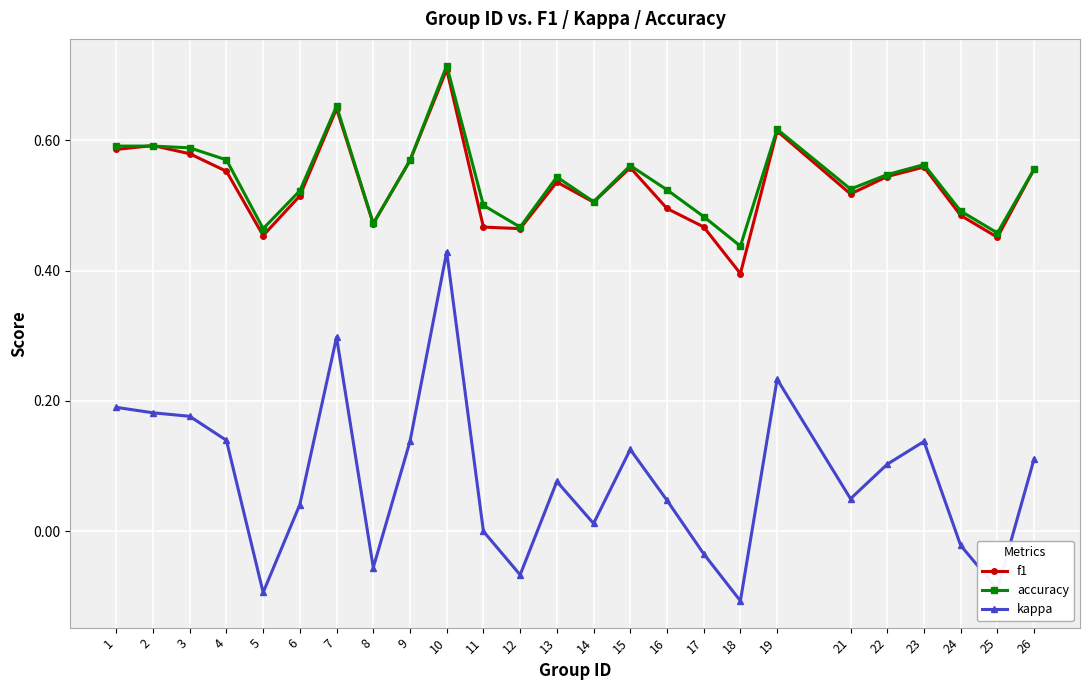

Which series has the largest total across all categories?

accuracy